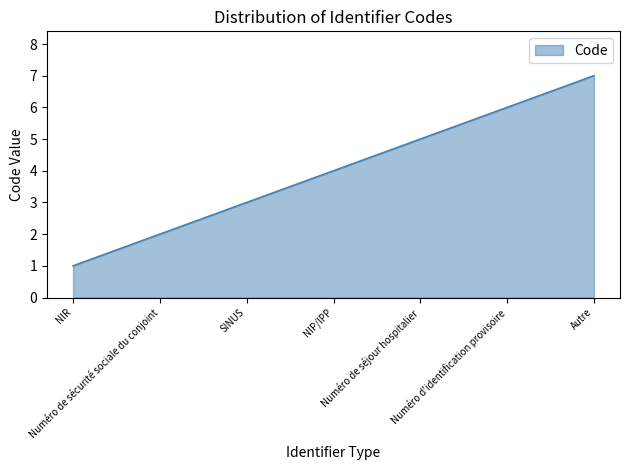

Approximately how many times larger is the value at Numéro de sécurité sociale du conjoint compared to NIR?

2.0